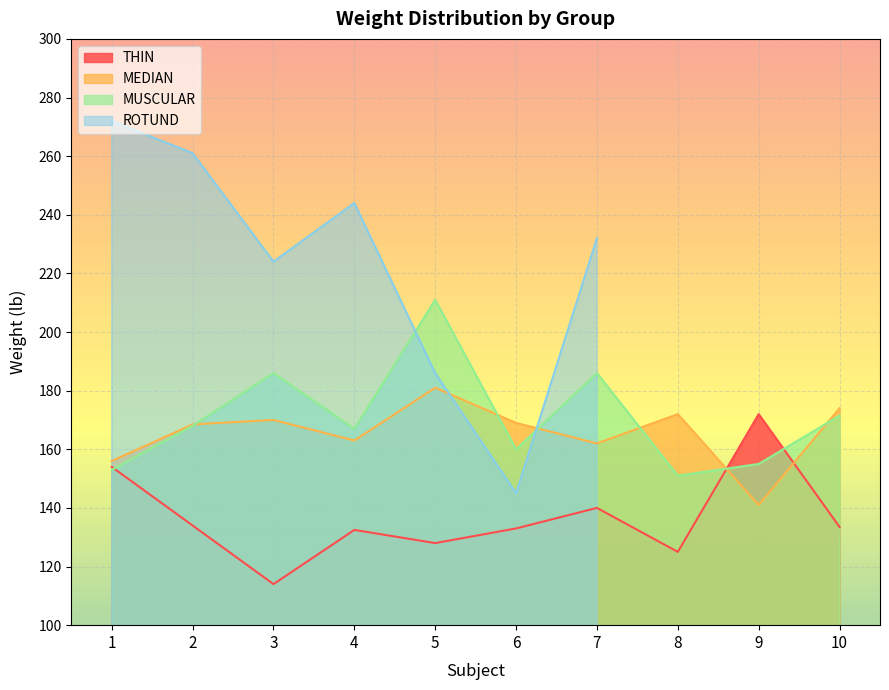

How many times do MUSCULAR and THIN cross each other?

3